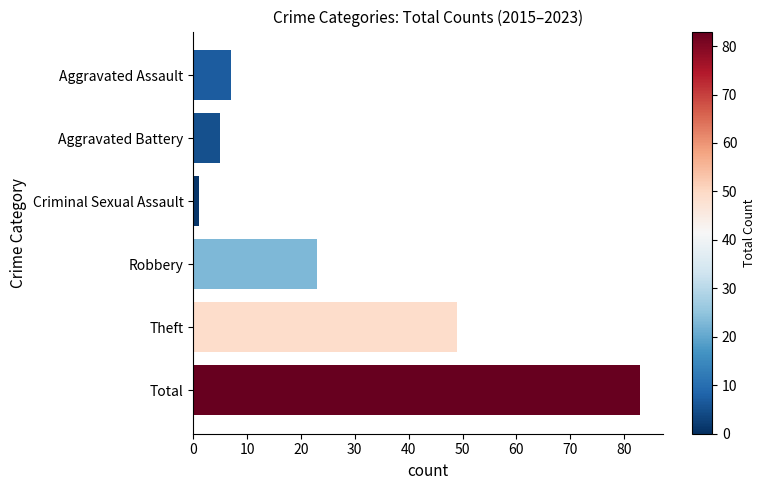

List the labels in order of value, smallest first.

Criminal Sexual Assault, Aggravated Battery, Aggravated Assault, Robbery, Theft, Total